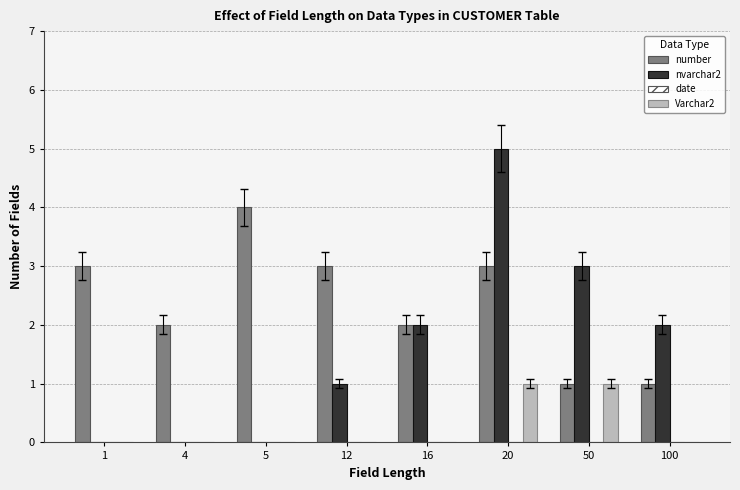

What is the total value across all series at 12?

4